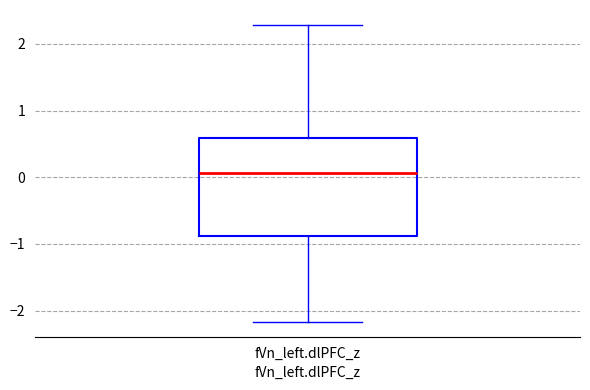

Read this box plot against the y-axis: the position of the median line, the range covered by the box, and the ends of both whiskers. The values are not printed on the chart, so give them approximately, as read against the axis.

median 0.1, box -0.9 to 0.6, whiskers -2.2 to 2.3